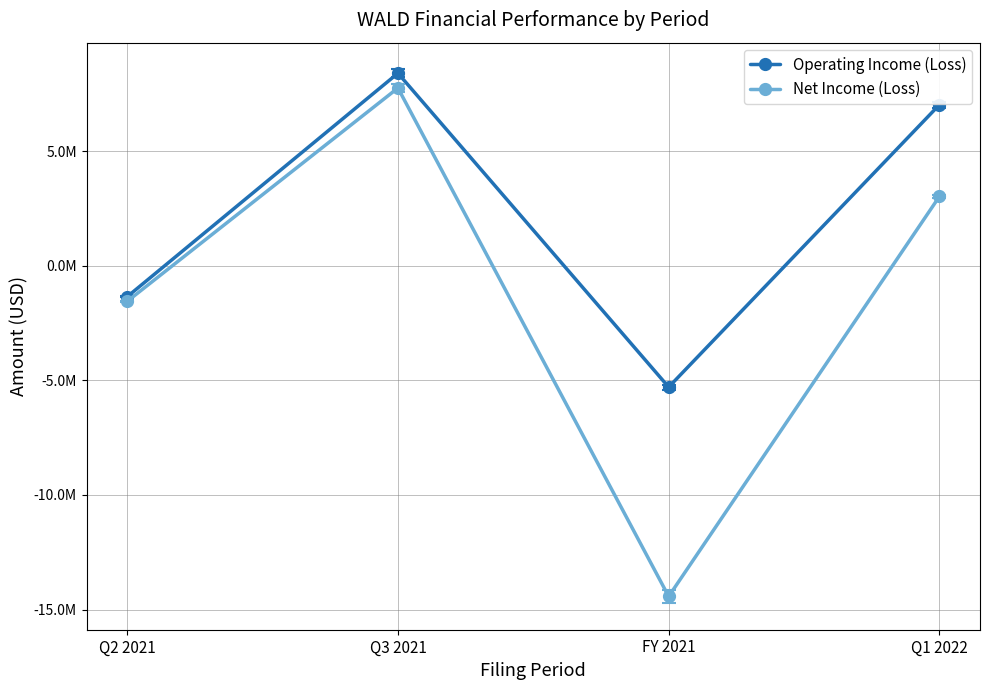

What is the minimum value shown in the chart?

-14427685